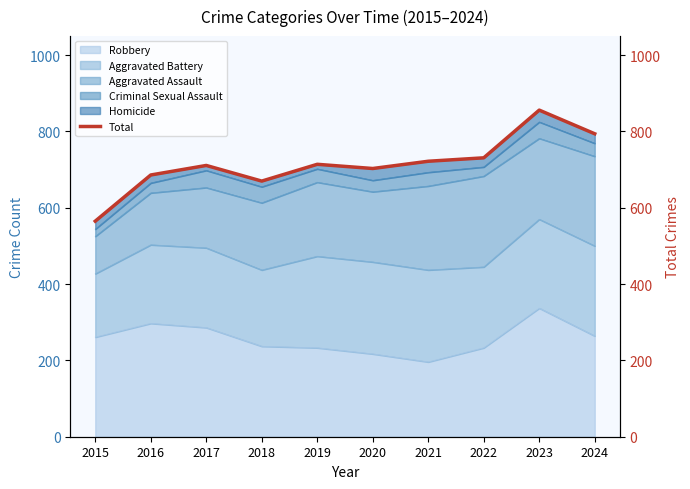

Reading left to right, extract all data points from this chart.

565	686	711	670	714	703	722	731	856	794